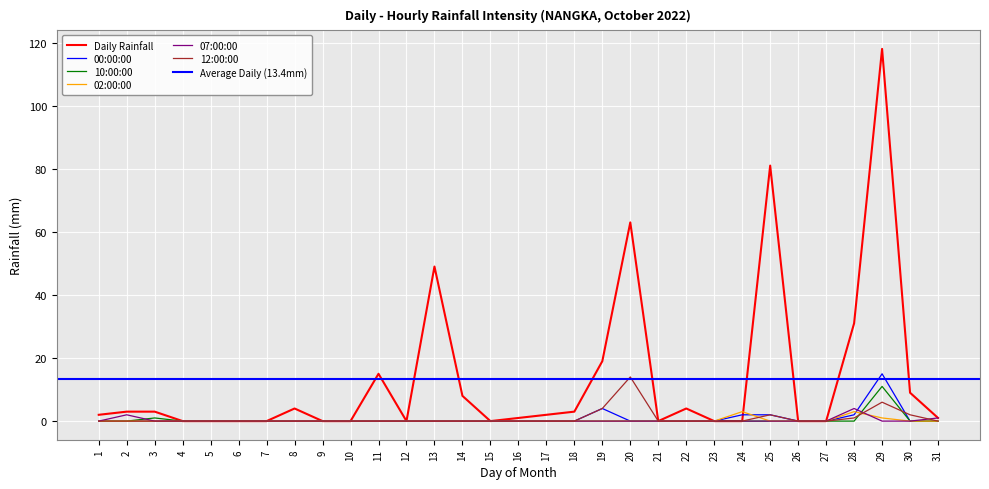

Which series changed the most between 1 and 30?

Daily Rainfall